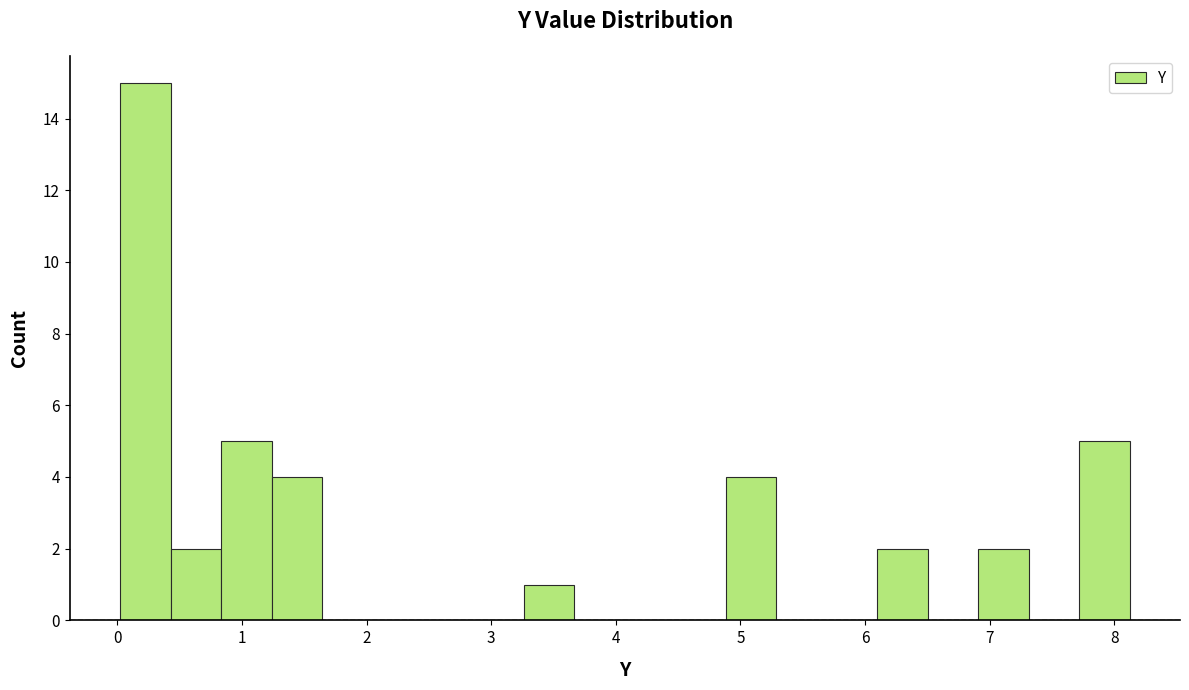

How tall is the bar that spans 1.2 to 1.6 on the x-axis? Neither the bar edges nor the heights are printed on the chart, so give them approximately, as read against the axes.

4